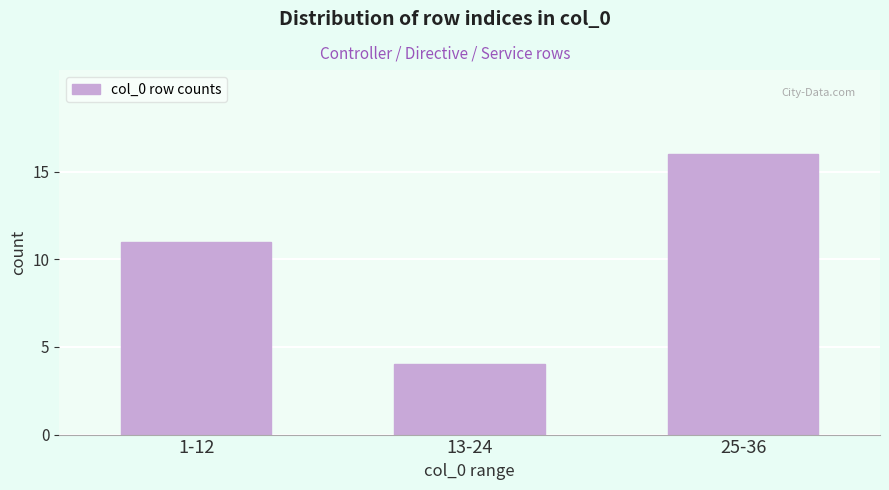

Reading left to right, list all the values displayed in this chart.

11	4	16